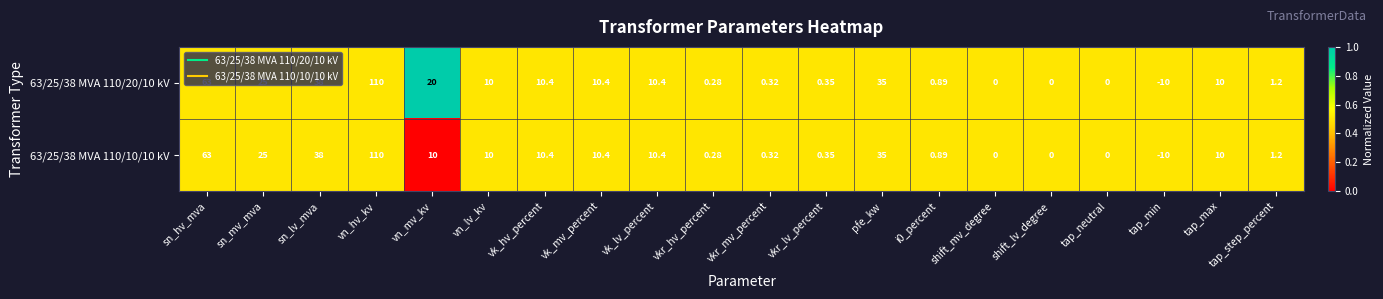

Is the value of 63/25/38 MVA 110/20/10 kV at vk_mv_percent greater than the value of 63/25/38 MVA 110/10/10 kV at vkr_mv_percent?

Yes